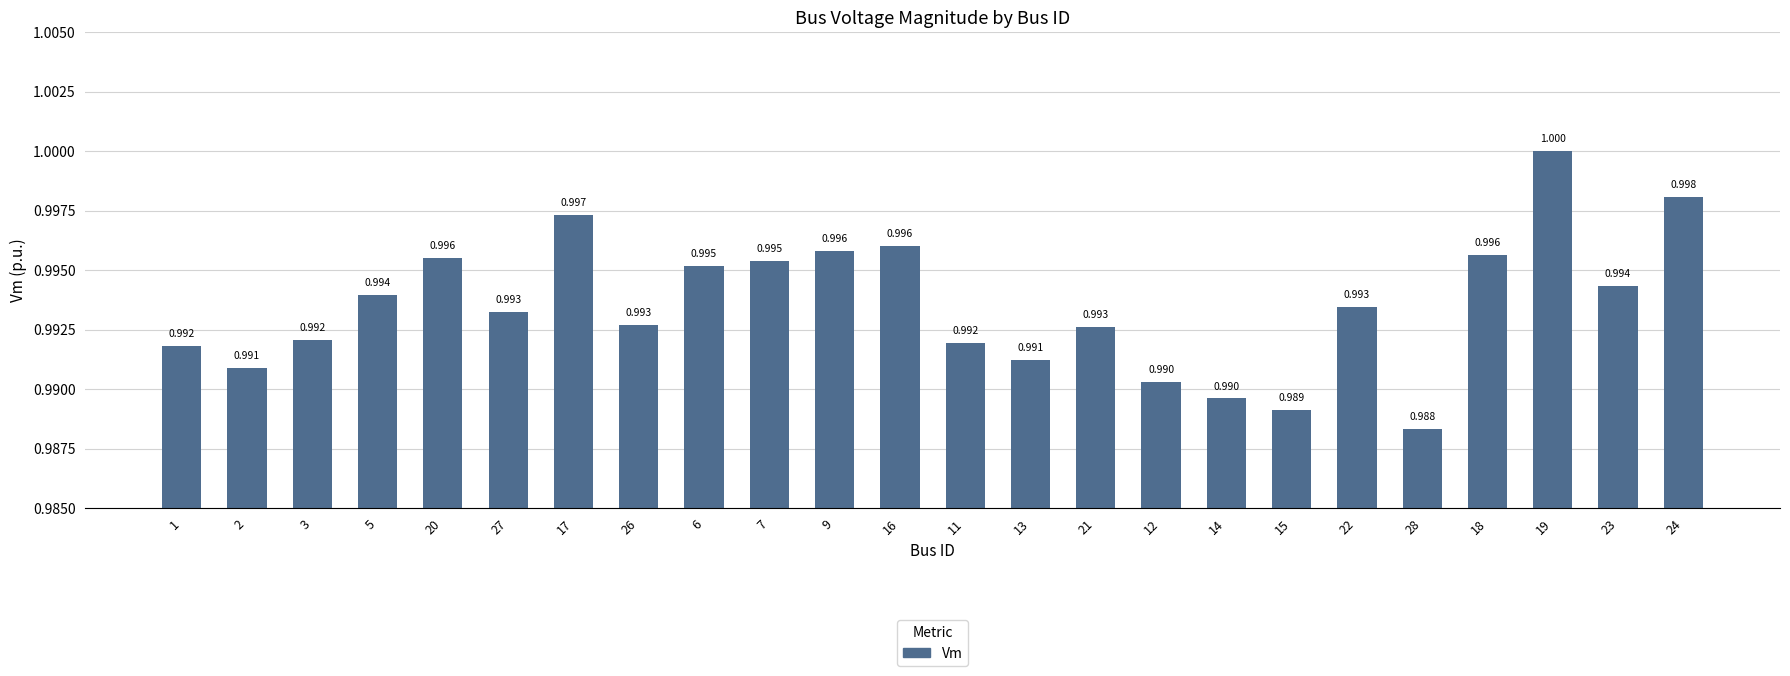

What is the maximum value shown in the chart?

1.0